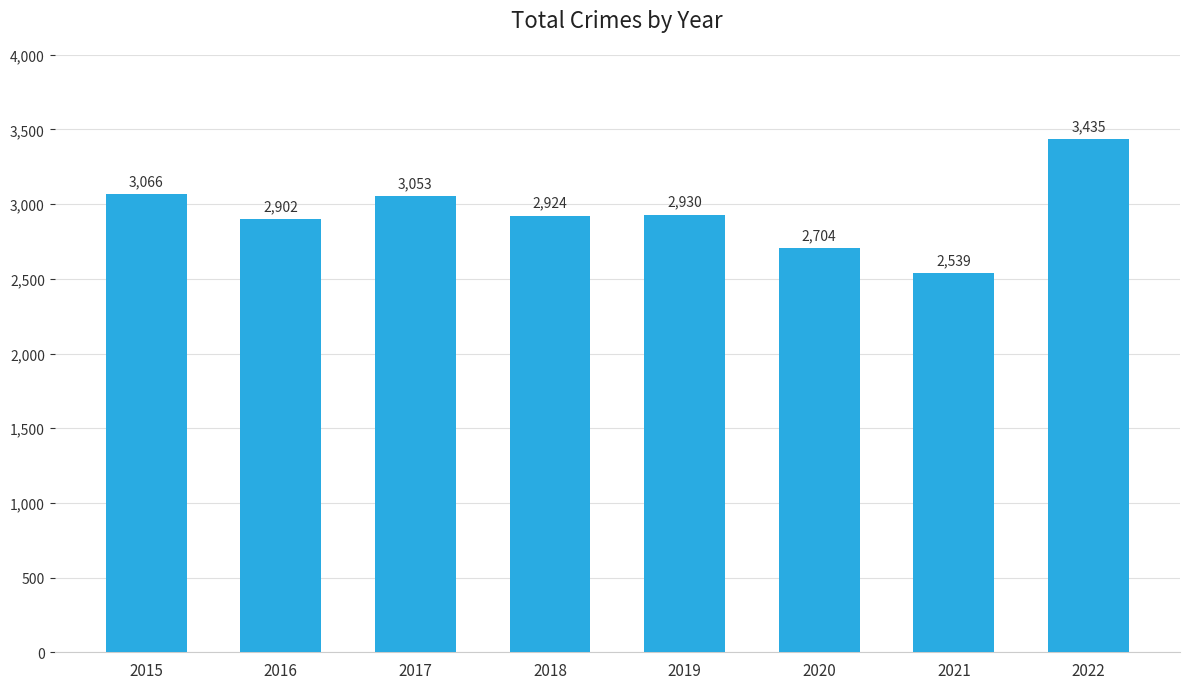

Does the chart contain stacked bars?

No